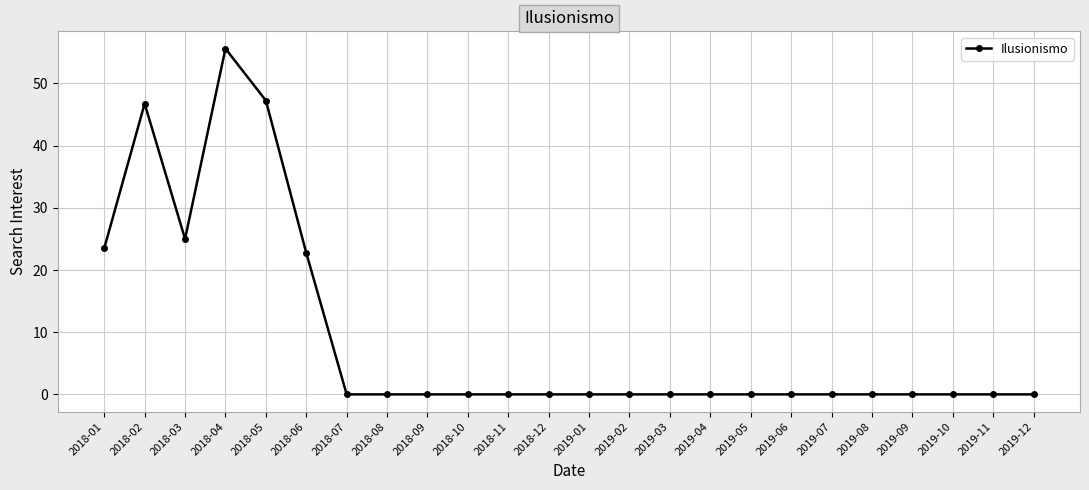

At which label is the value closest to 27?

2018-03